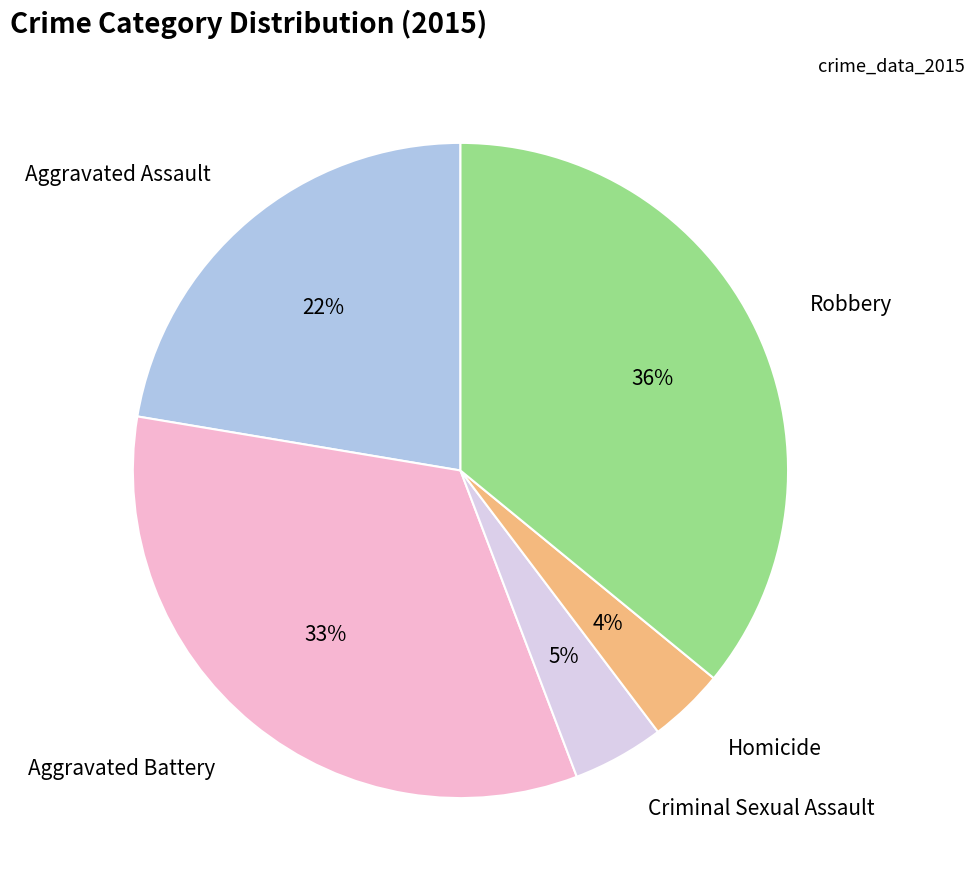

To the nearest percent, what is the average slice percentage?

20%